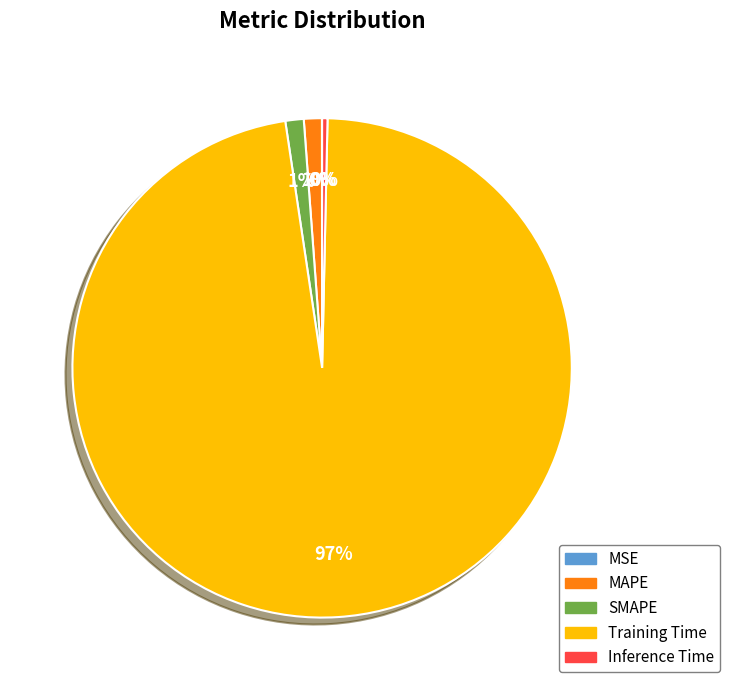

Is it true that Inference Time is 0% of the pie?

True